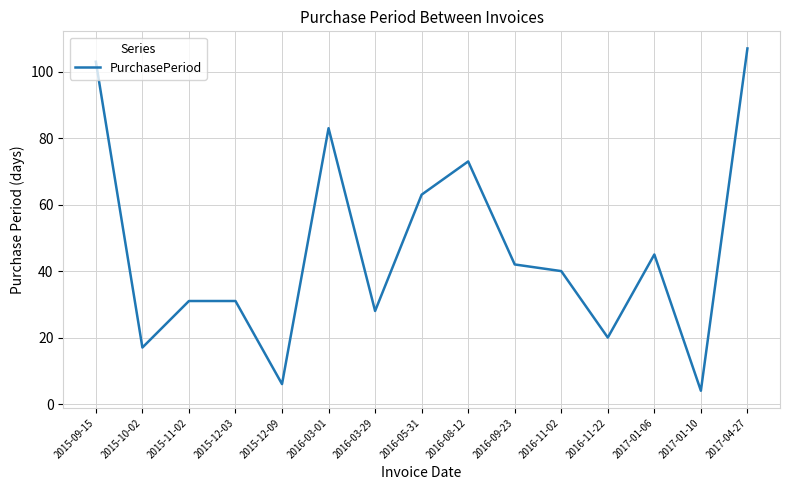

What position from the left is 2017-01-06?

13